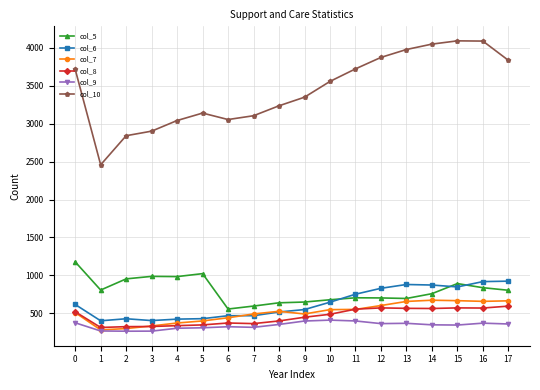

Does the chart display data point markers on the line(s)?

Yes